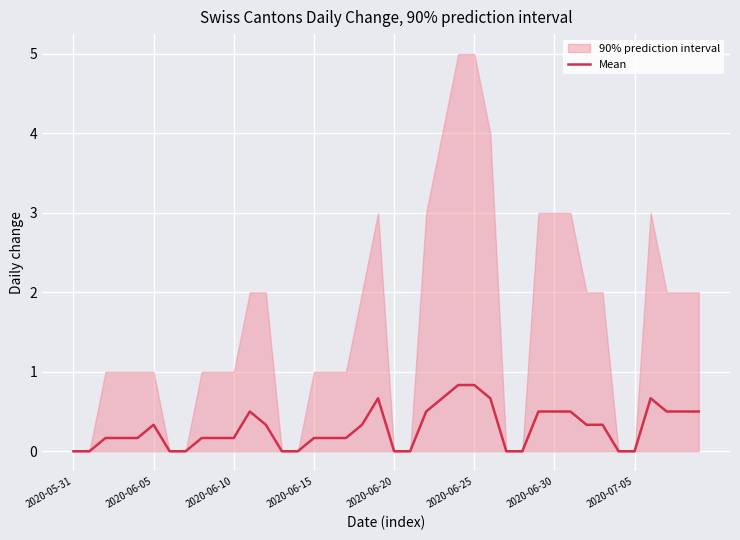

How many positive values are there?

28